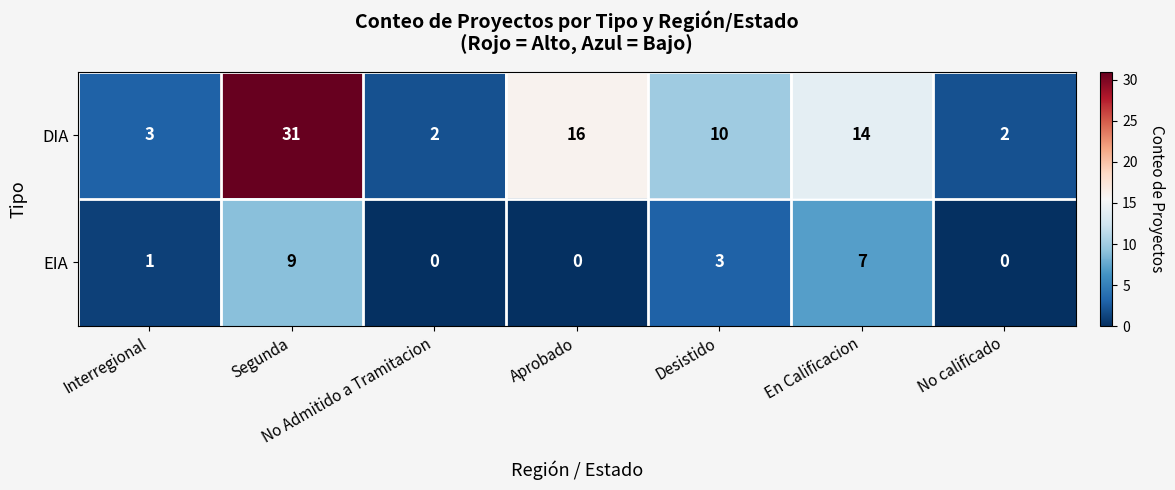

Where does the DIA series first go above 10?

Segunda